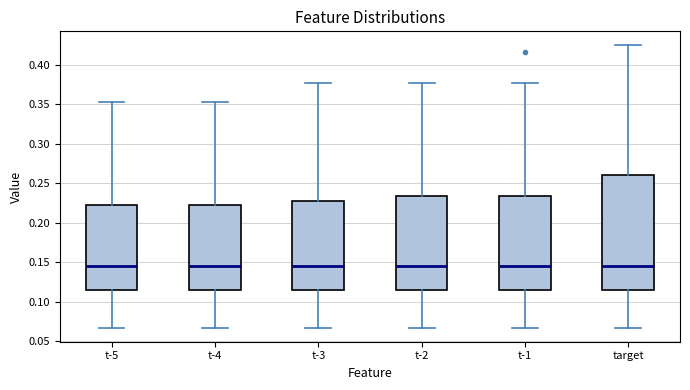

Where does the upper whisker of the box for t-1 end on the y-axis? The values are not printed on the chart, so give them approximately, as read against the axis.

0.375